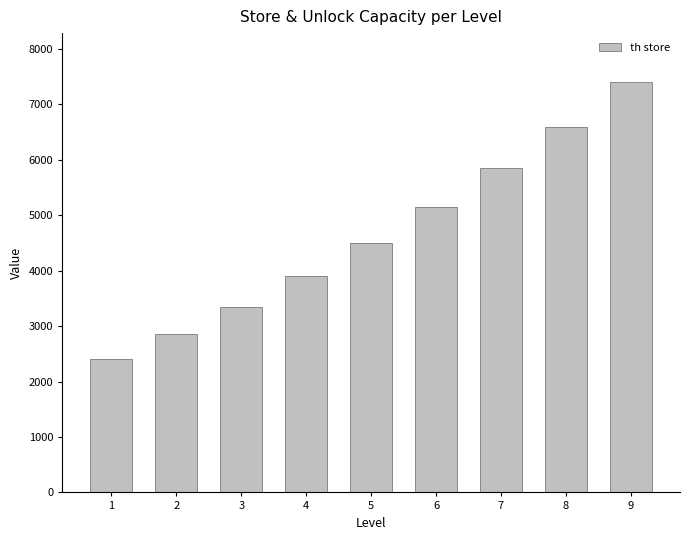

What is the difference between the values at 6 and 3?

1800